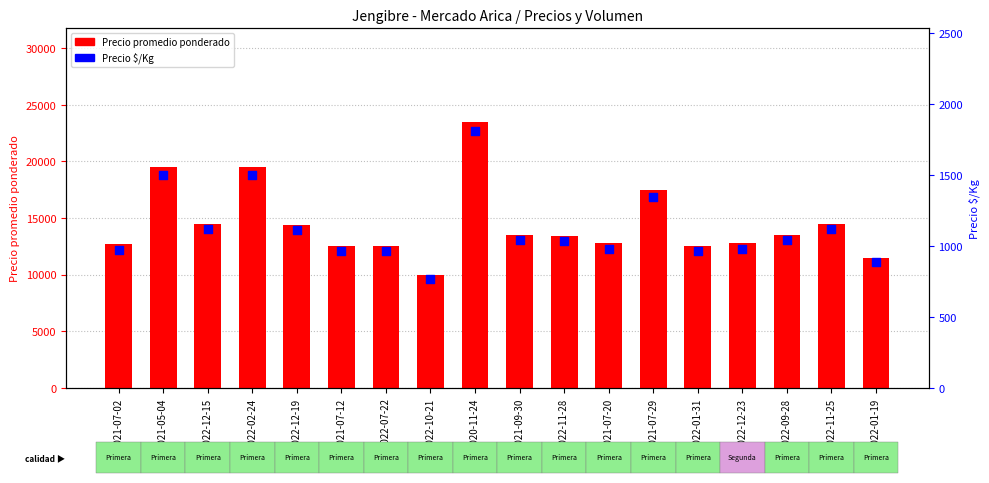

Which series reaches the maximum Y coordinate?

Precio promedio ponderado